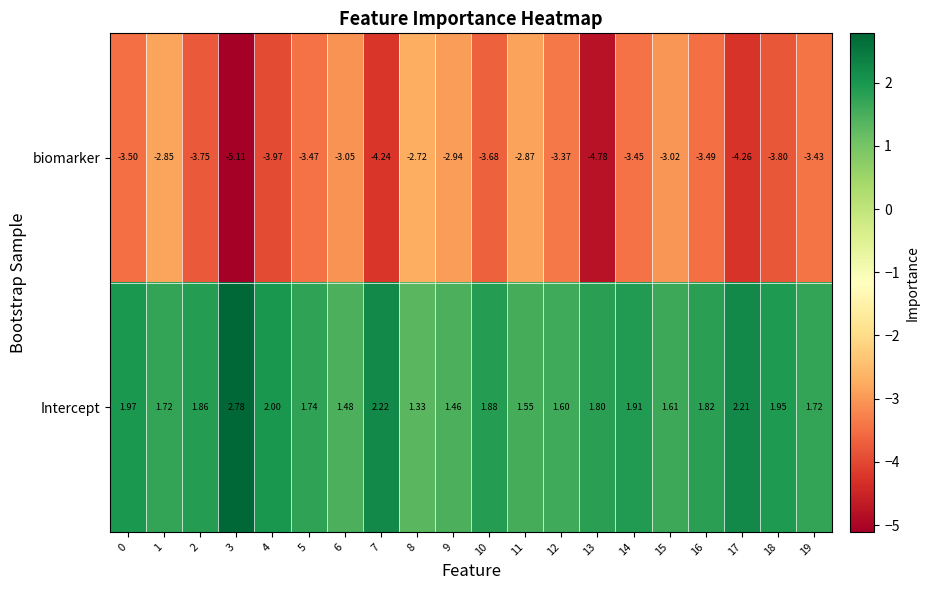

Which series has the largest total across all categories?

Intercept